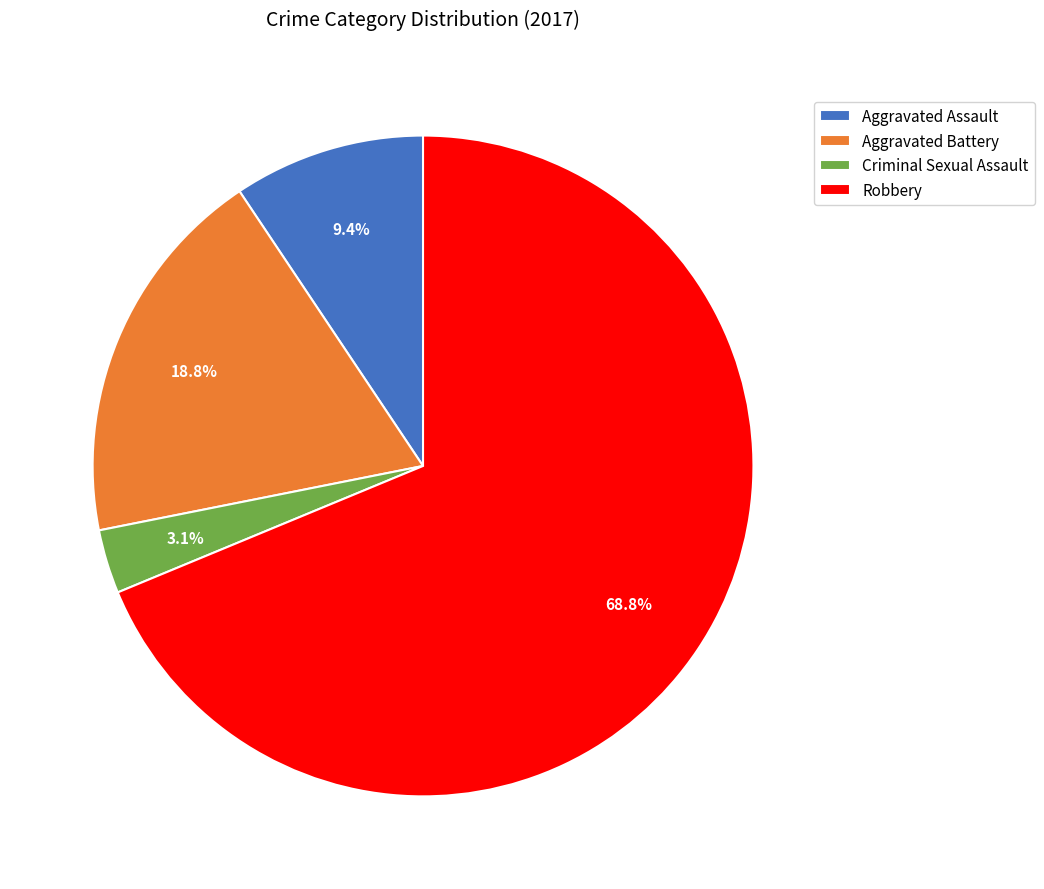

Count the number of slices in the pie.

4